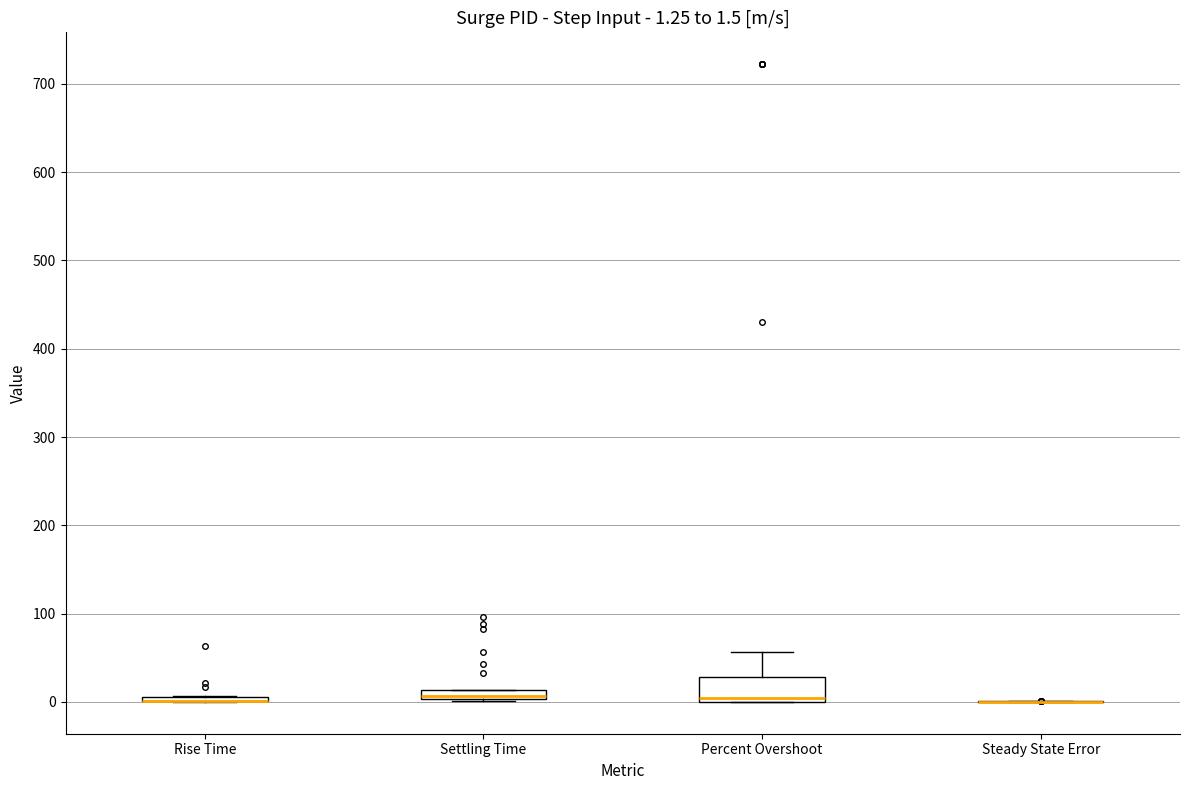

Comparing the boxes themselves (not the whiskers), which one is the tallest?

Percent Overshoot